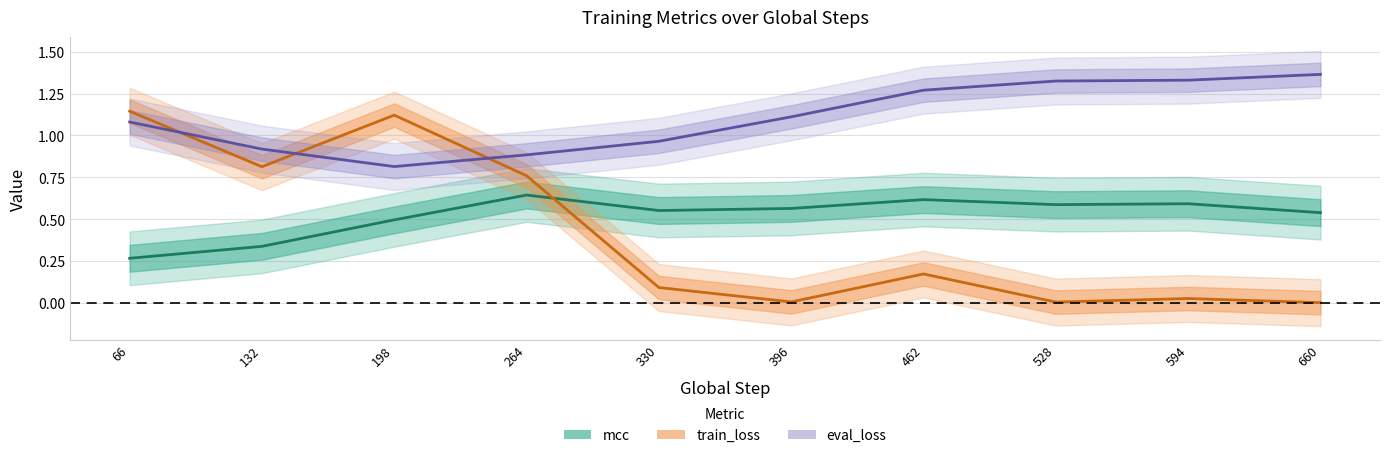

What is the value of the eval_loss point at the 9th from the left?

1.3